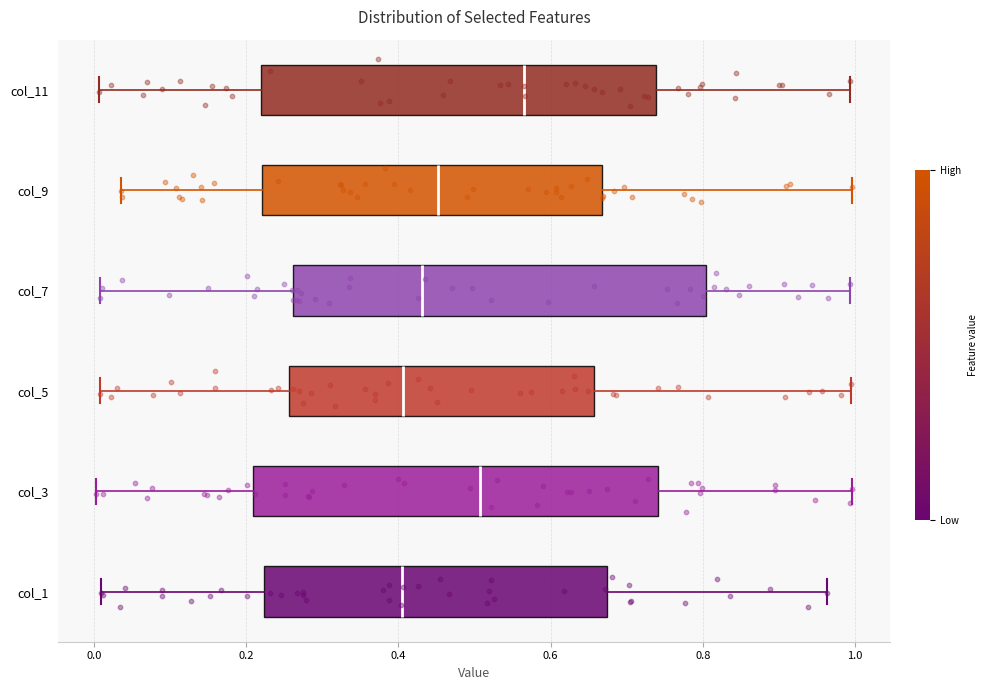

Reading bottom to top, read every box against the x-axis: the position of its median line, the range the box covers, and the ends of its whiskers. The values are not printed on the chart, so give them approximately, as read against the axis.

col_1: median 0.40, box 0.22 to 0.68, whiskers 0.00 to 0.96
col_3: median 0.50, box 0.20 to 0.74, whiskers 0.00 to 1.00
col_5: median 0.40, box 0.26 to 0.66, whiskers 0.00 to 1.00
col_7: median 0.44, box 0.26 to 0.80, whiskers 0.00 to 1.00
col_9: median 0.46, box 0.22 to 0.66, whiskers 0.04 to 1.00
col_11: median 0.56, box 0.22 to 0.74, whiskers 0.00 to 1.00